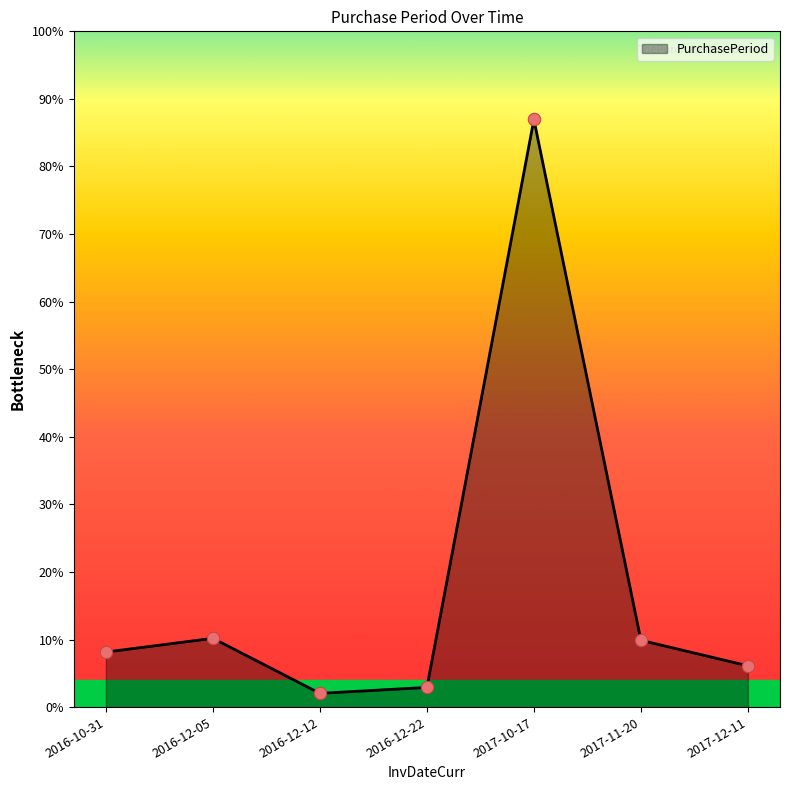

Which has a higher value, 2017-10-17 or 2016-12-22?

2017-10-17